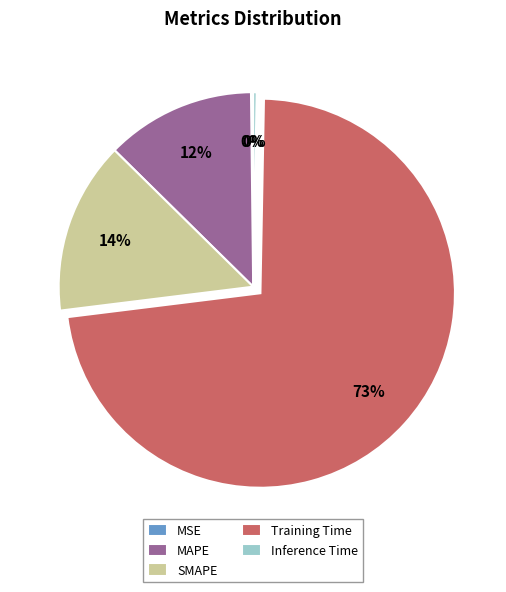

Is it true that Training Time is 73% of the pie?

True